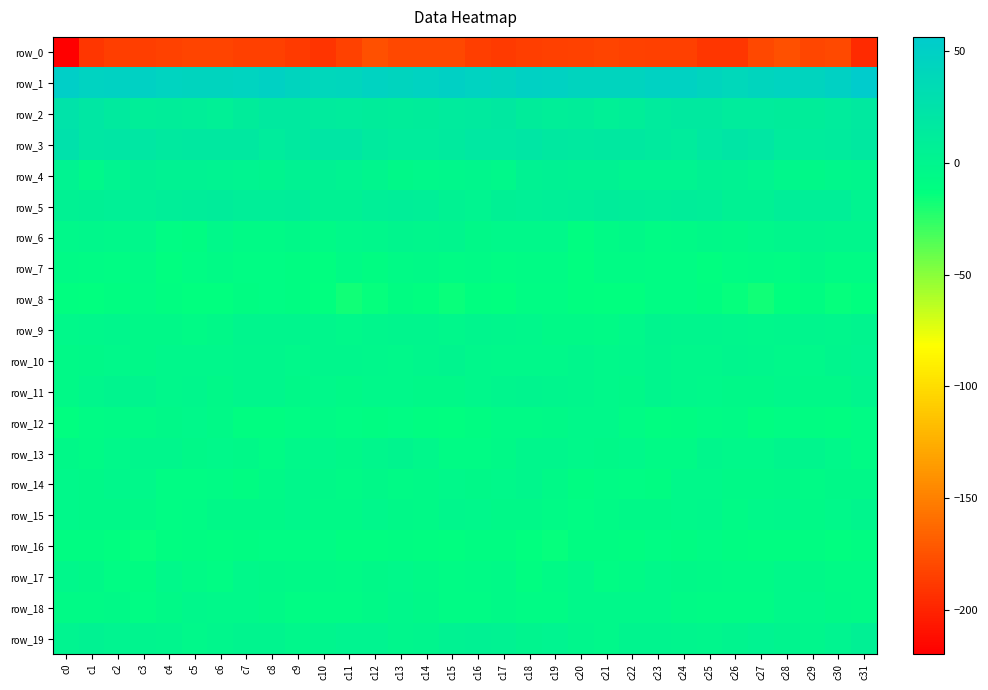

At c10, list the series in order from largest to smallest.

row_1, row_3, row_2, row_5, row_4, row_19, row_10, row_9, row_13, row_11, row_14, row_17, row_15, row_6, row_12, row_18, row_16, row_7, row_8, row_0